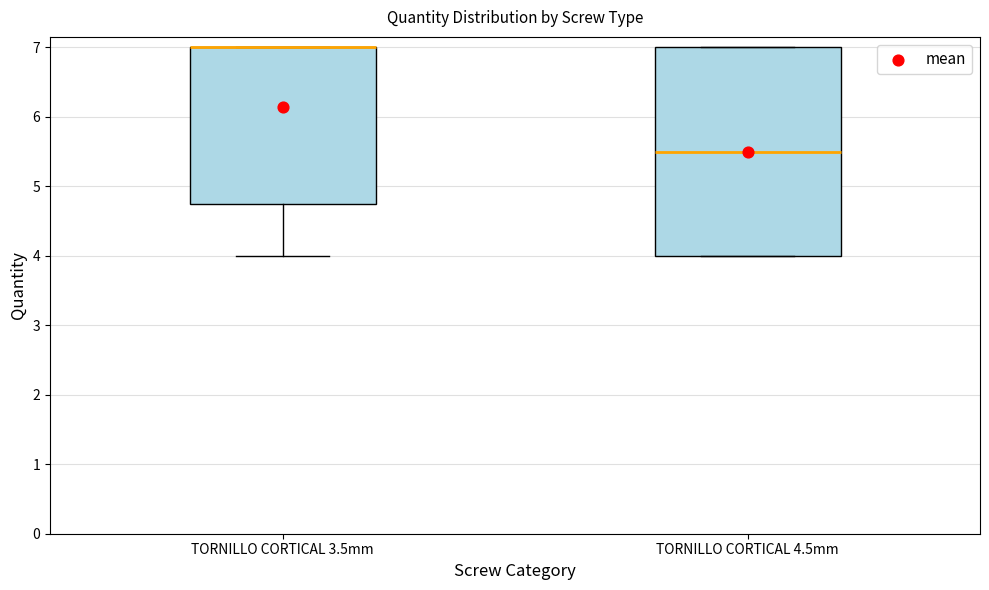

Reading left to right, read every box against the y-axis: the position of its median line, the range the box covers, and the ends of its whiskers. The values are not printed on the chart, so give them approximately, as read against the axis.

TORNILLO CORTICAL 3.5mm: median 7.0 (drawn on the box's upper edge), box 4.8 to 7.0, whiskers 4.0 to 7.0
TORNILLO CORTICAL 4.5mm: median 5.5, box 4.0 to 7.0, whiskers 4.0 to 7.0